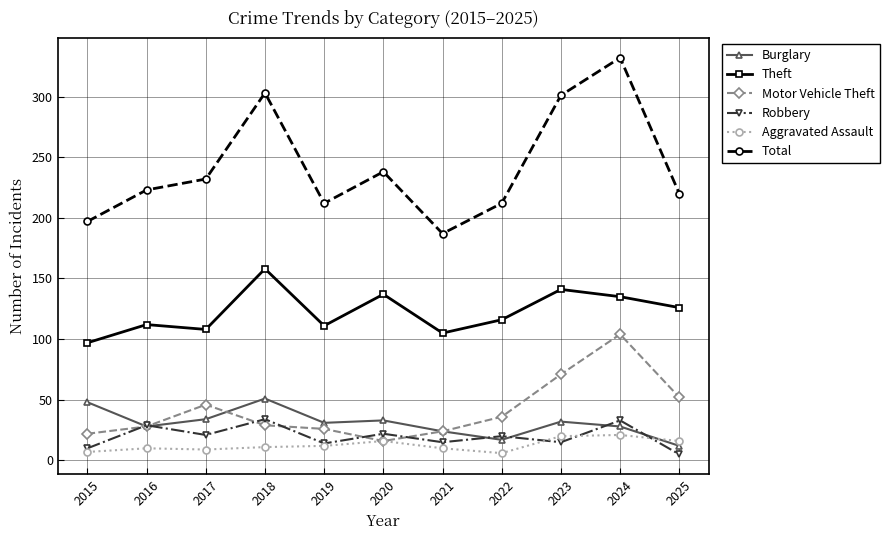

True or false: Robbery has more than 2 interior local peaks.

True